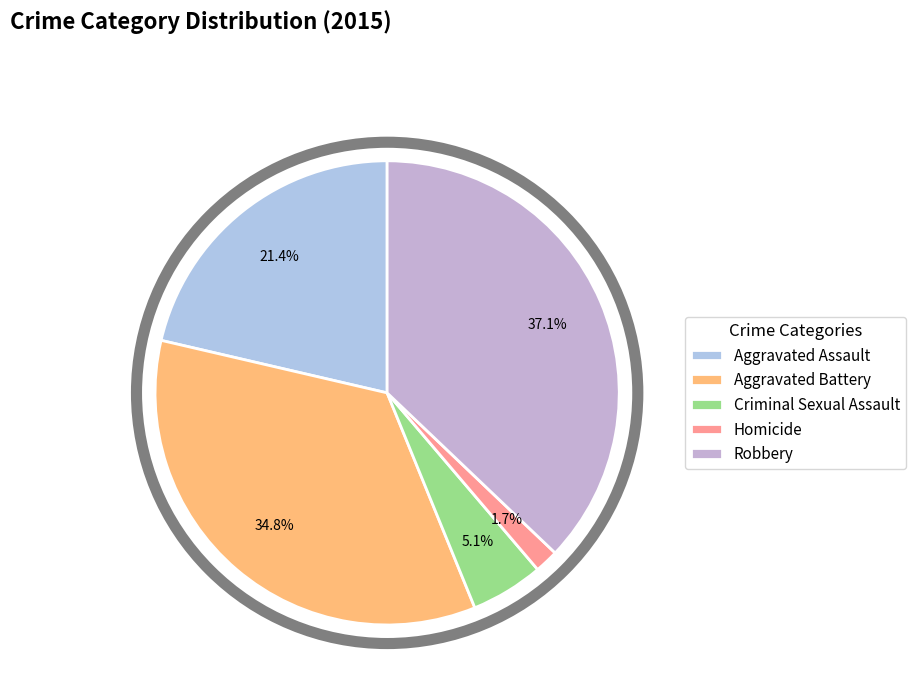

Count the number of slices in the pie.

5